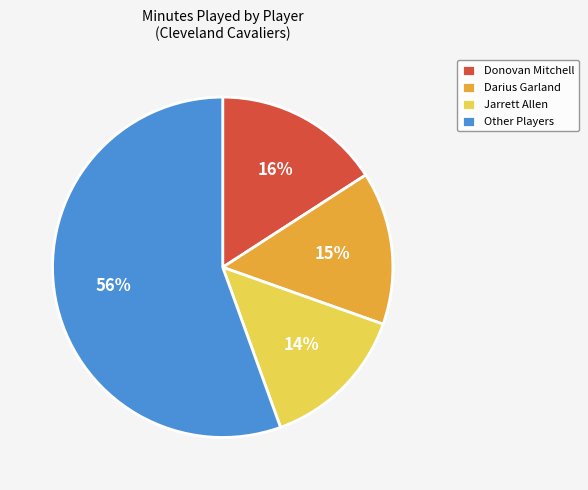

What is the ratio of the value at Donovan Mitchell to the value at Other Players?

0.3